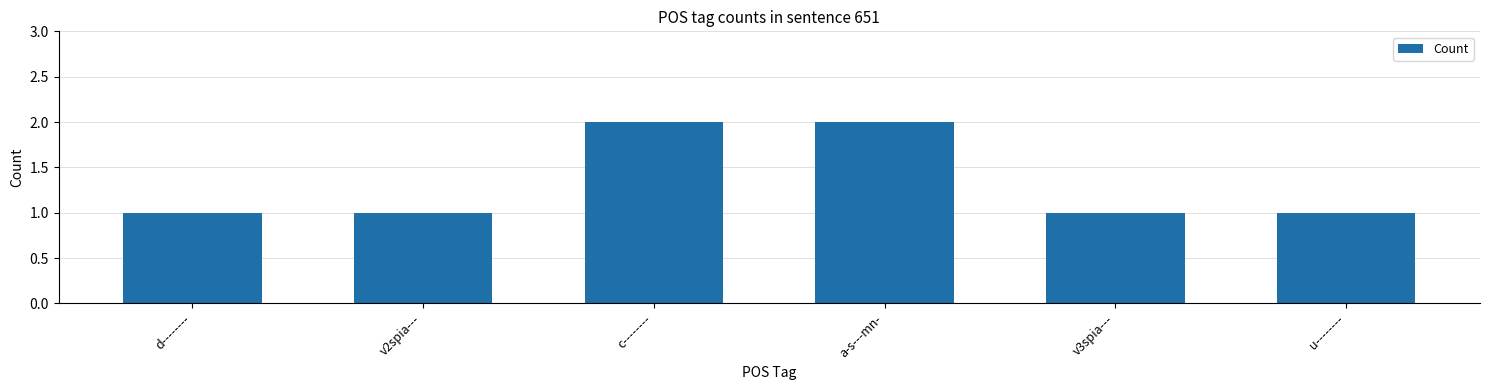

What is the greatest value displayed?

2